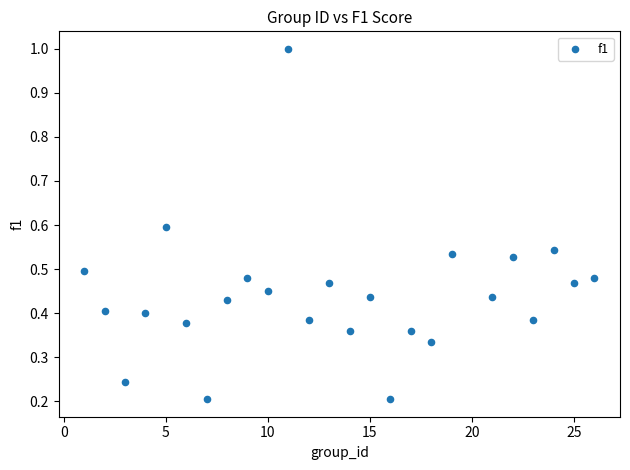

What is the range of X values (max minus min)?

25.0